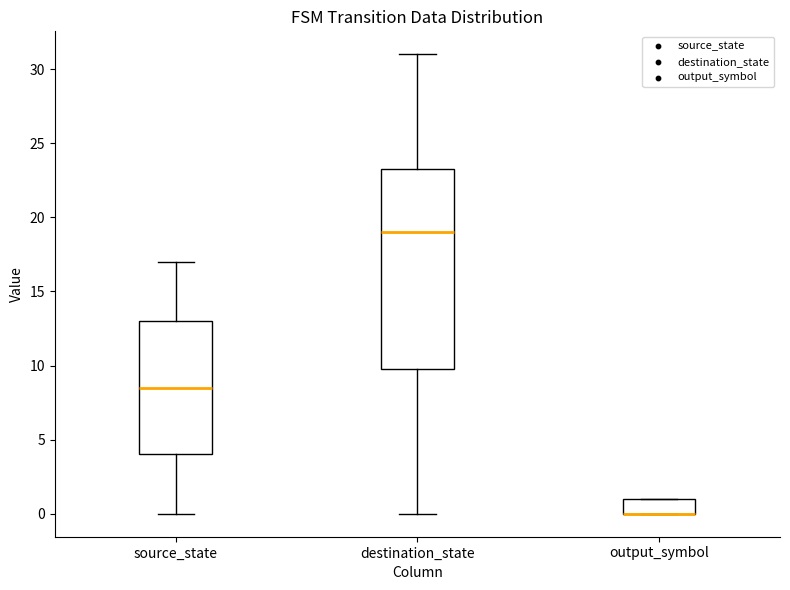

Where does the lower whisker of the box for destination_state end on the y-axis? The values are not printed on the chart, so give them approximately, as read against the axis.

0.0